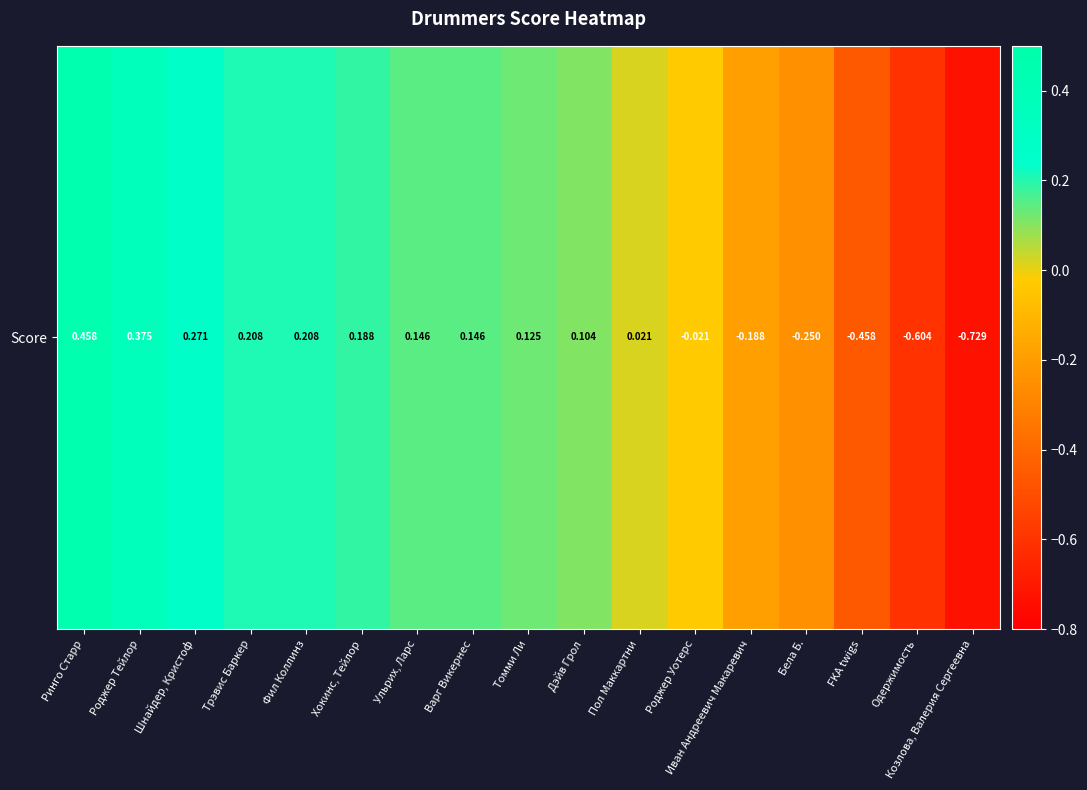

Rank the categories by value from lowest to highest.

Козлова, Валерия Сергеевна, Одержимость, FKA twigs, Бела Б., Иван Андреевич Макаревич, Роджер Уотерс, Пол Маккартни, Дэйв Грол, Томми Ли, Ульрих, Ларс, Варг Викернес, Хокинс, Тейлор, Трэвис Баркер, Фил Коллинз, Шнайдер, Кристоф, Роджер Тейлор, Ринго Старр